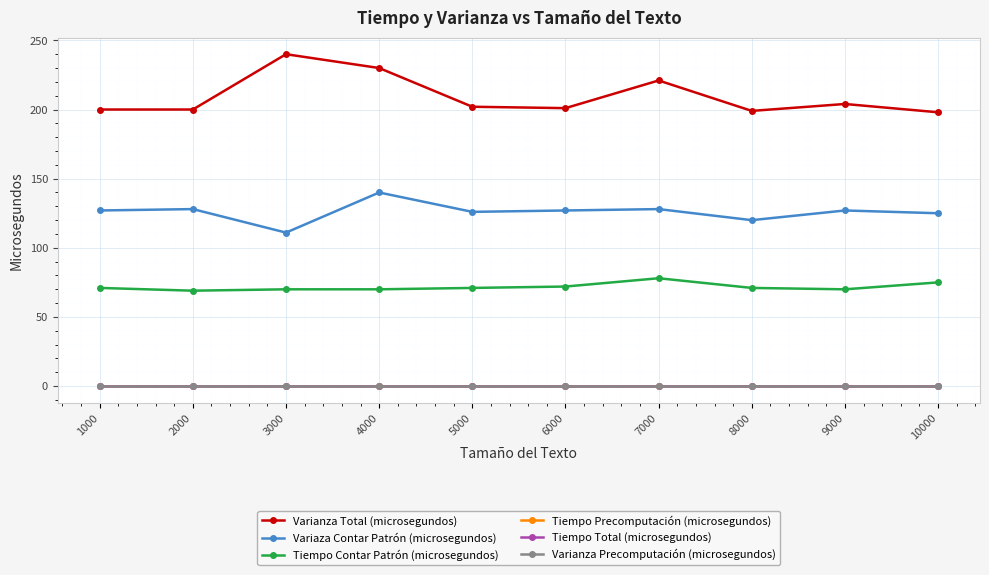

What value does the Tiempo Contar Patrón (microsegundos) series have at 6000?

72